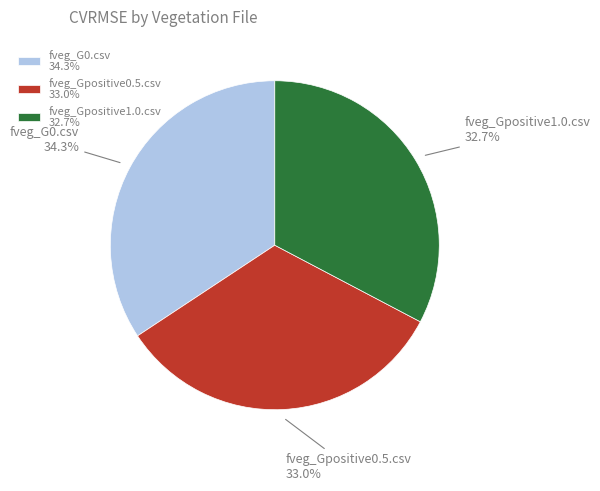

How many slices are in this pie chart?

3